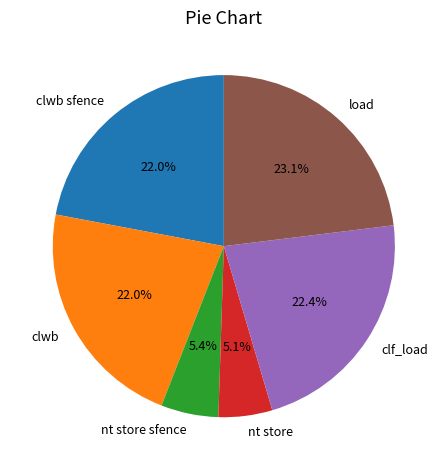

What is the largest slice in the pie chart?

load